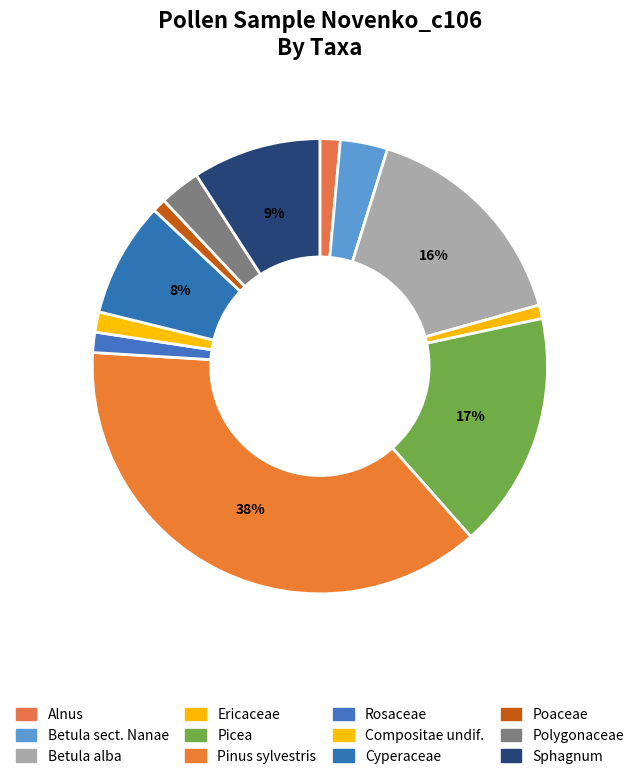

The Ericaceae slice represents 1% of the pie. True or false?

True